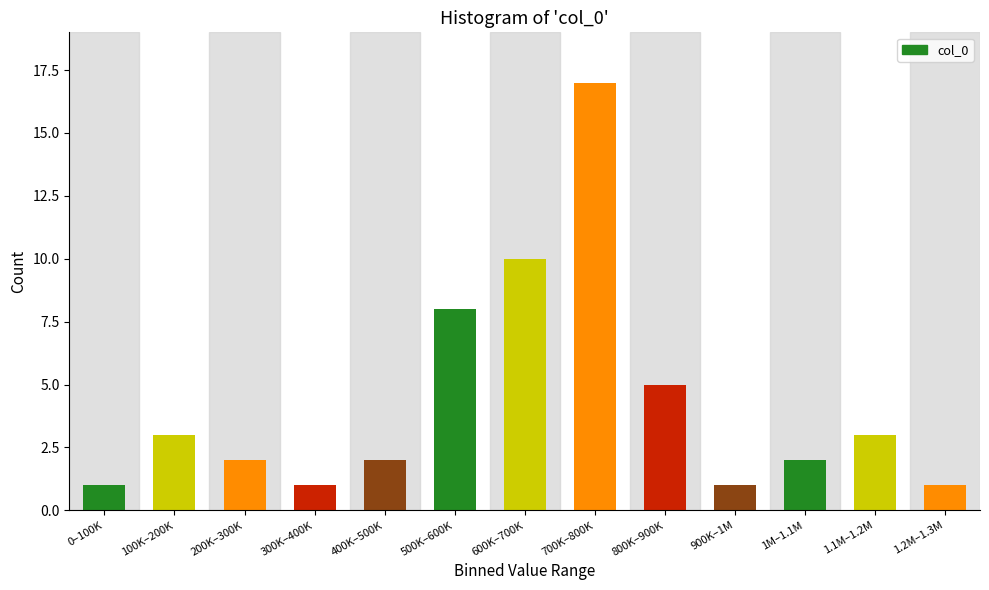

Reading left to right, extract all data points from this chart.

1	3	2	1	2	8	10	17	5	1	2	3	1